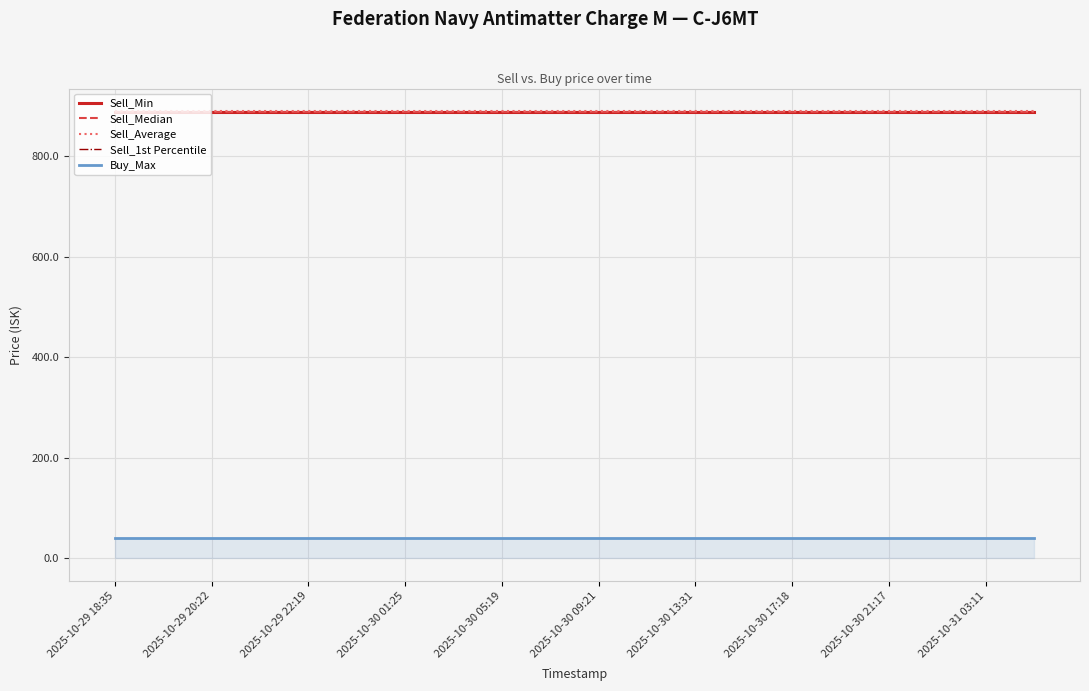

The Buy_Max series shows 70.3 at 2025-10-30 09:21. True or false?

False